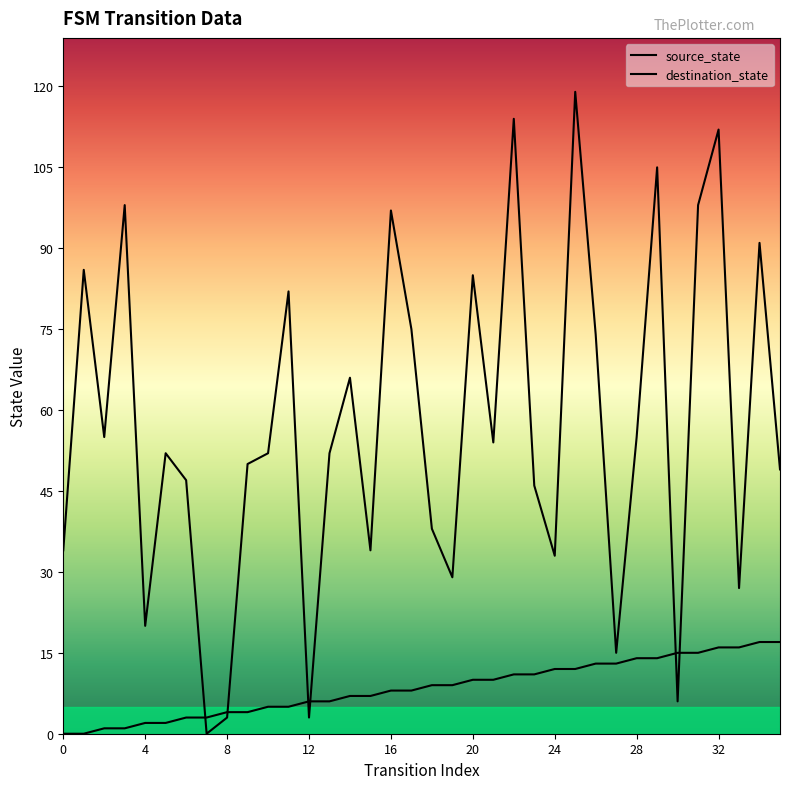

How many intersections are there between source_state and destination_state?

6